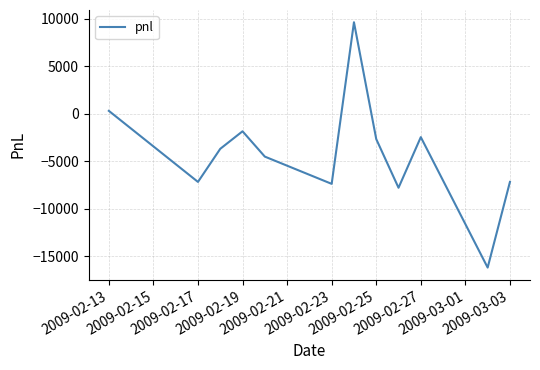

What is the smallest value displayed?

-16195.0